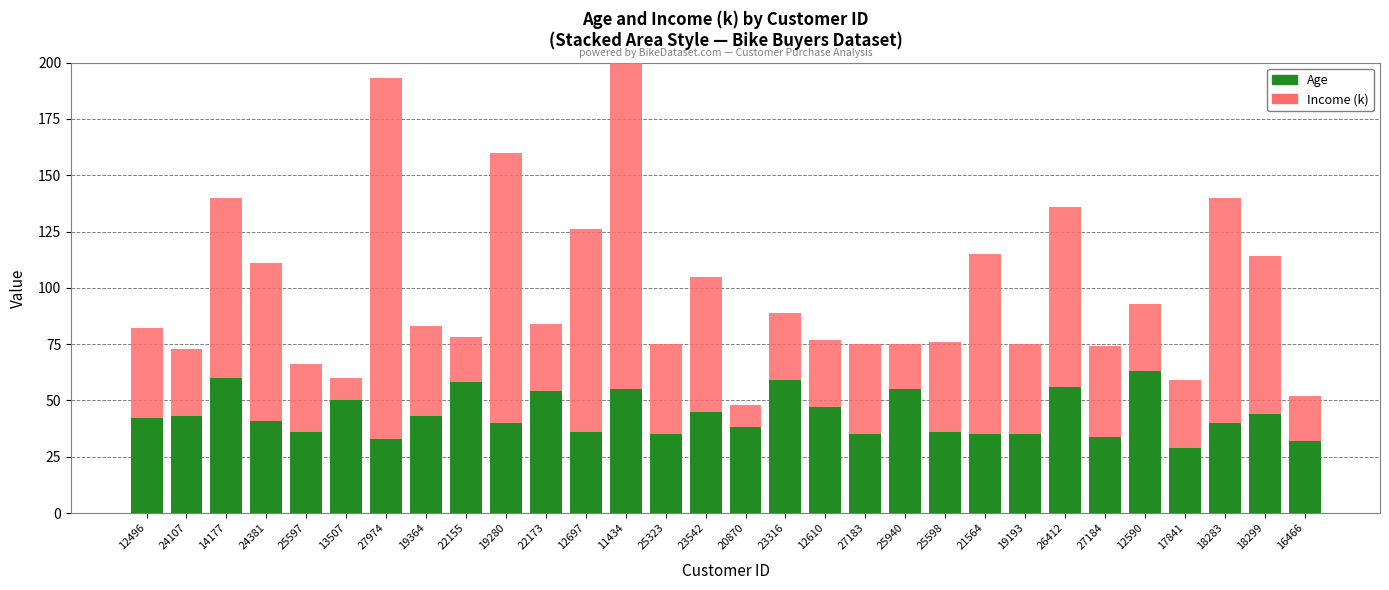

Count the number of categories in the chart.

30